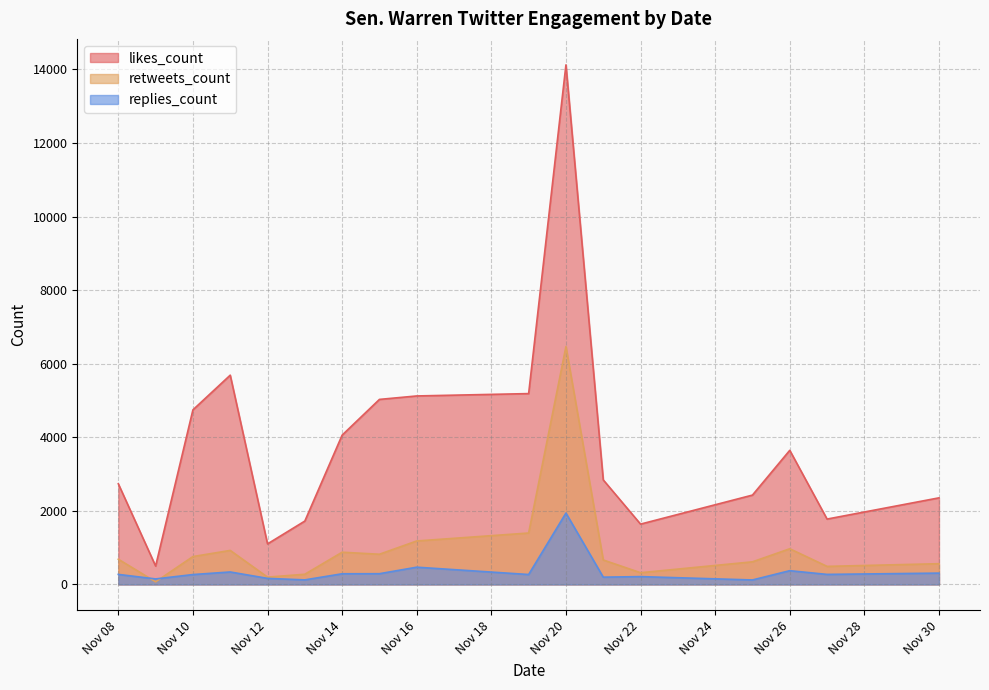

What is the greatest value displayed?

14124